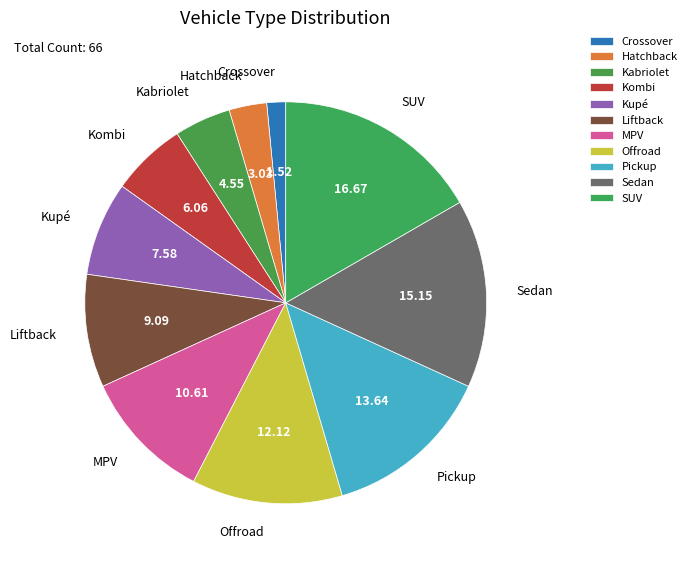

What is the ratio of the value at Kupé to the value at Crossover?

5.0